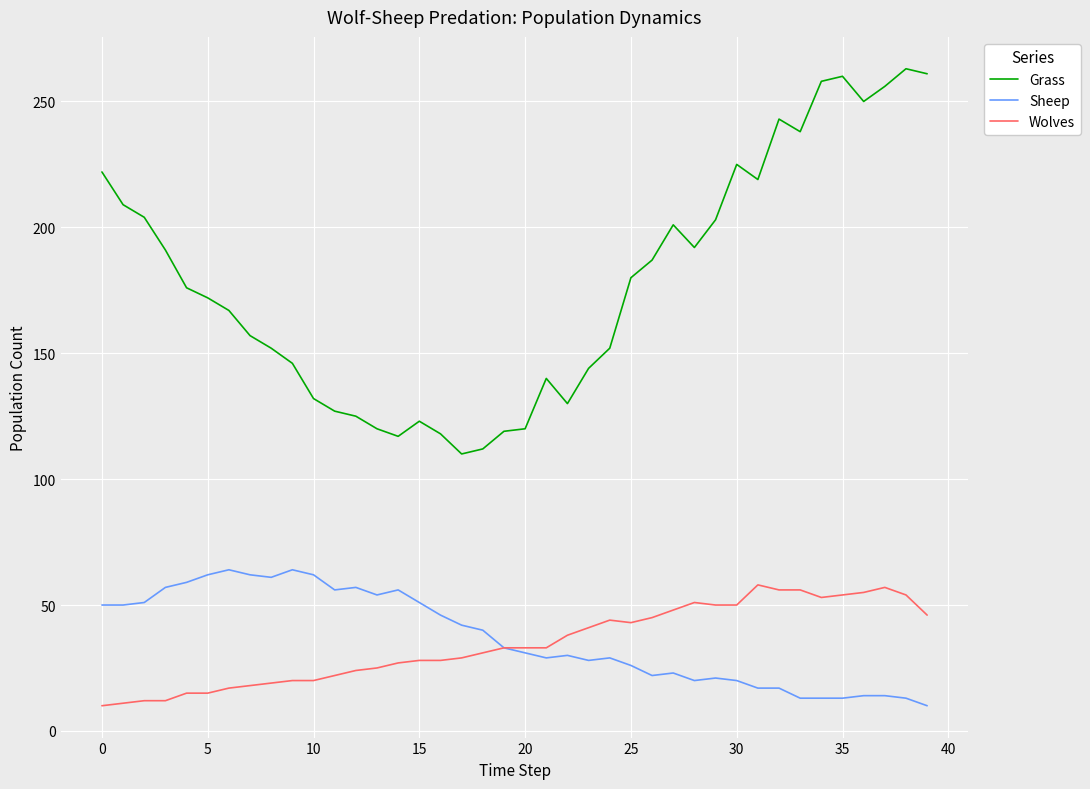

What is the greatest value displayed?

263